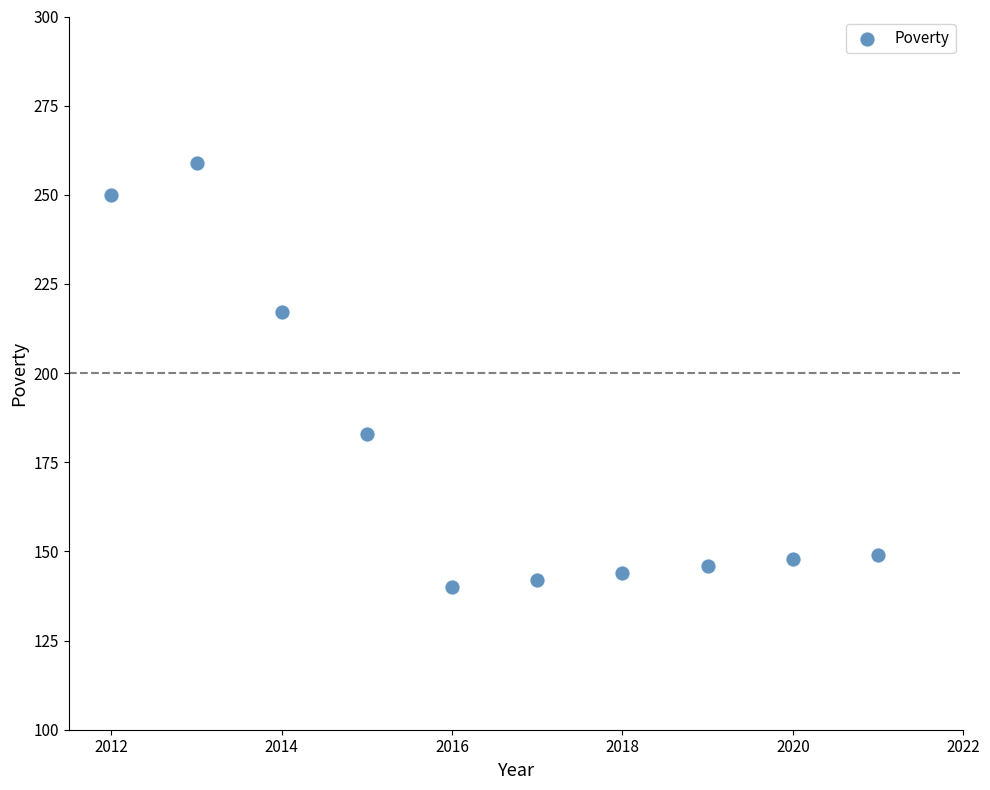

What Y value in the scatter plot is closest to 199?

183